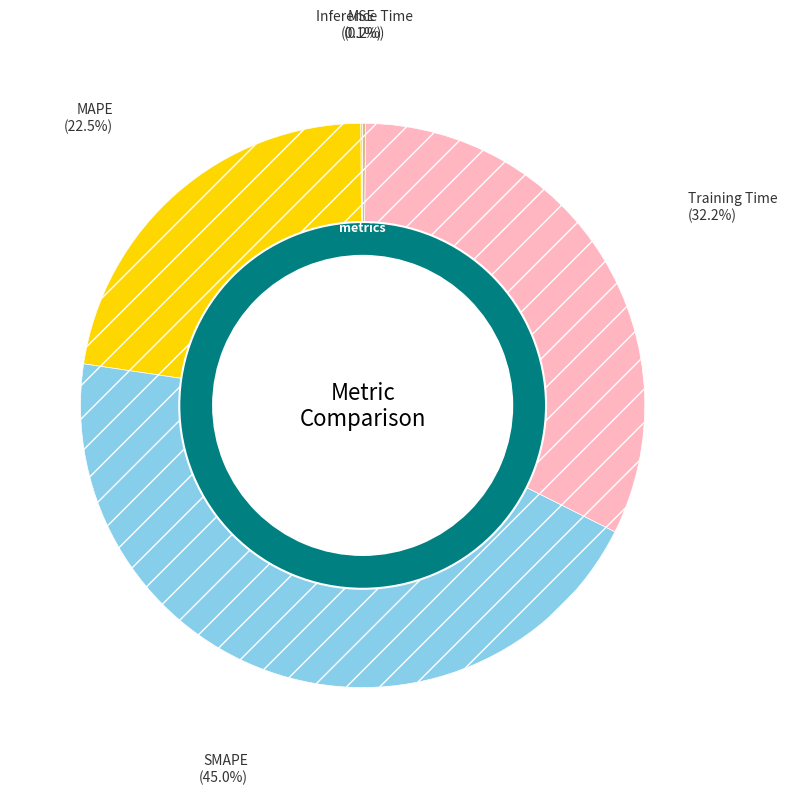

To the nearest percent, what is the difference between the largest and smallest slice percentages?

45%